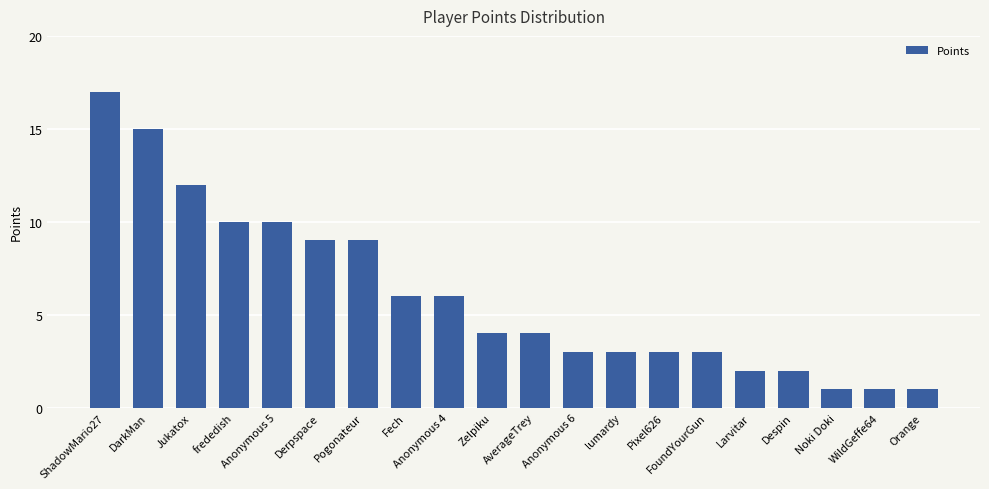

What is the value of the 6th bar from the left?

9